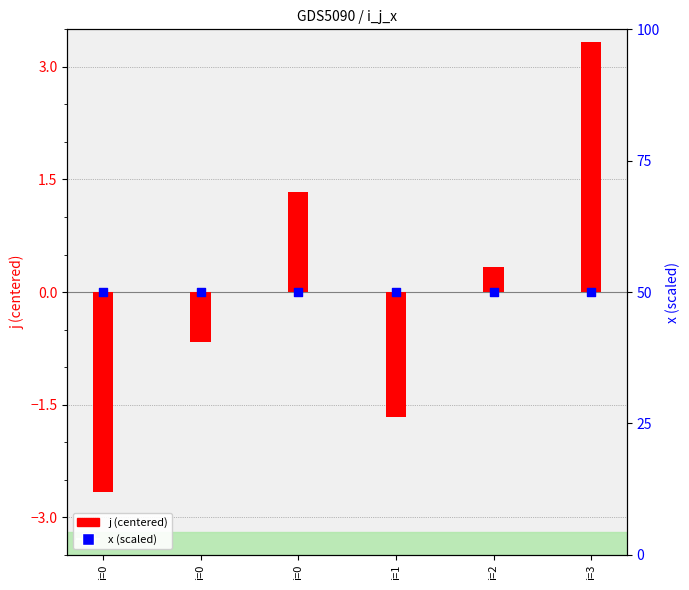

At which category is the sum across all series the highest?

i=3